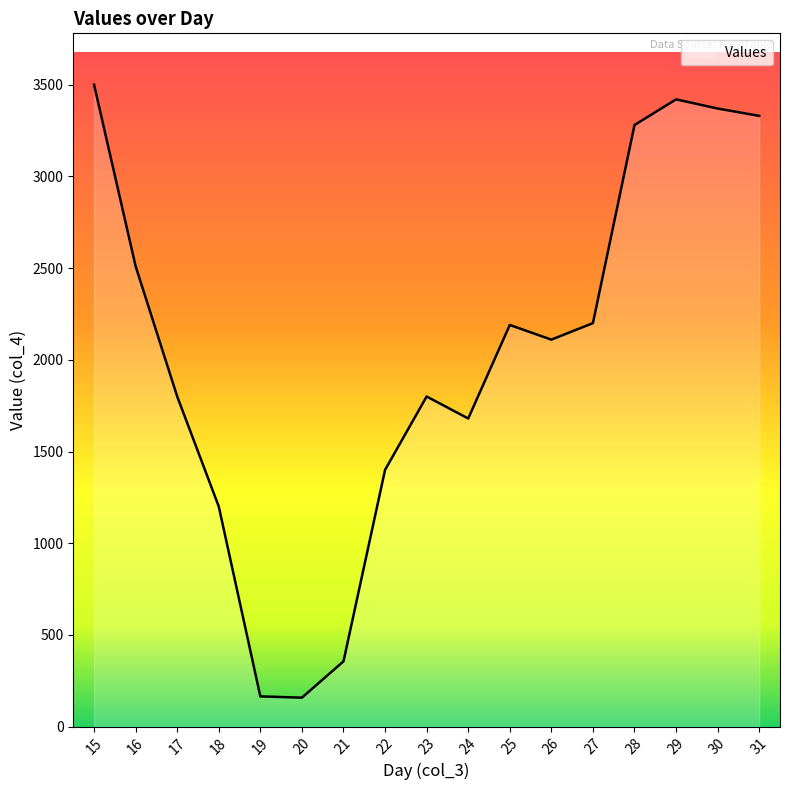

Is it true that the value at 27 is 2200?

True